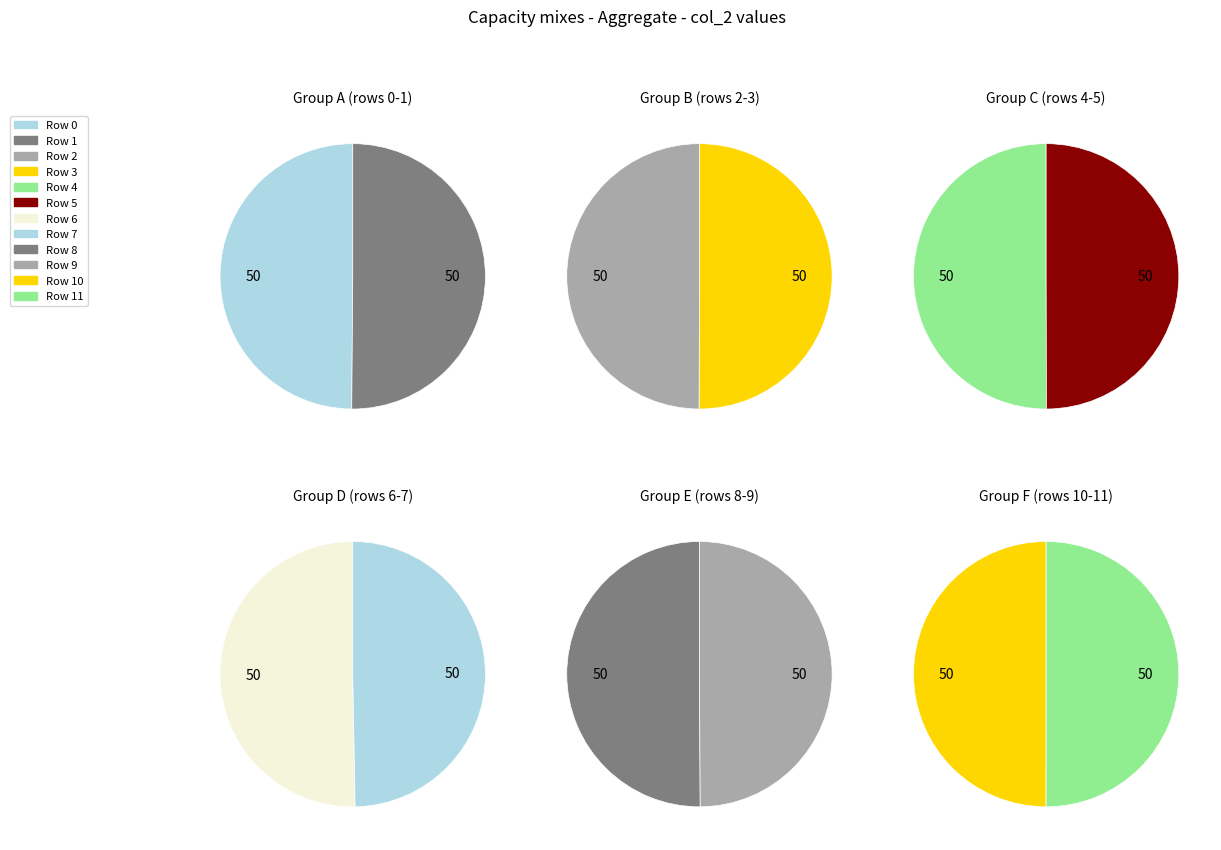

Which category has the biggest portion of the pie?

Row 4